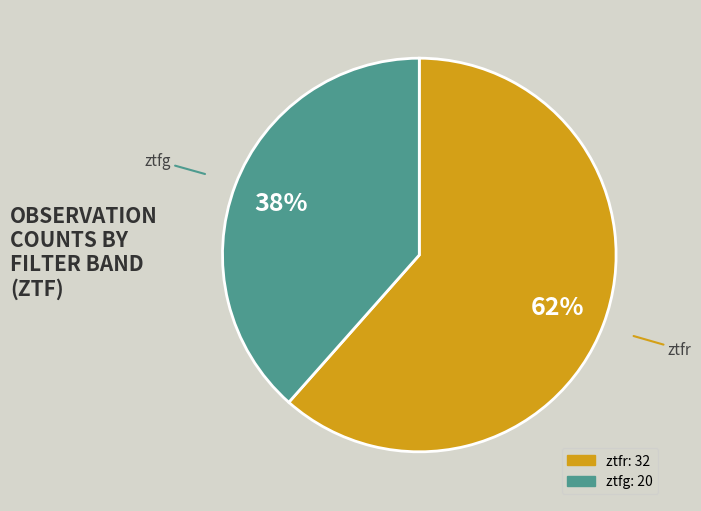

Combined, do ztfr and ztfg account for over 50%?

Yes